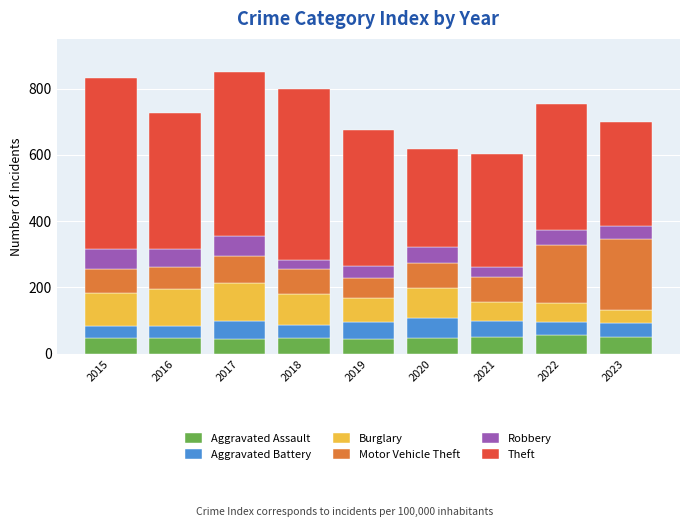

What is the average value of the Aggravated Assault series?

48